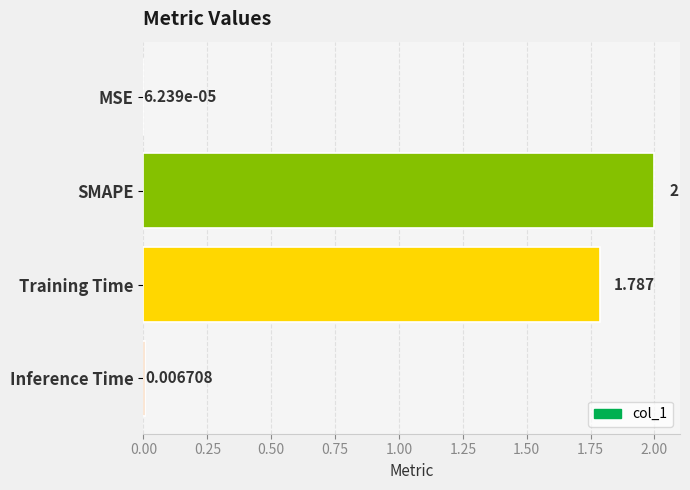

What is the greatest value displayed?

2.0